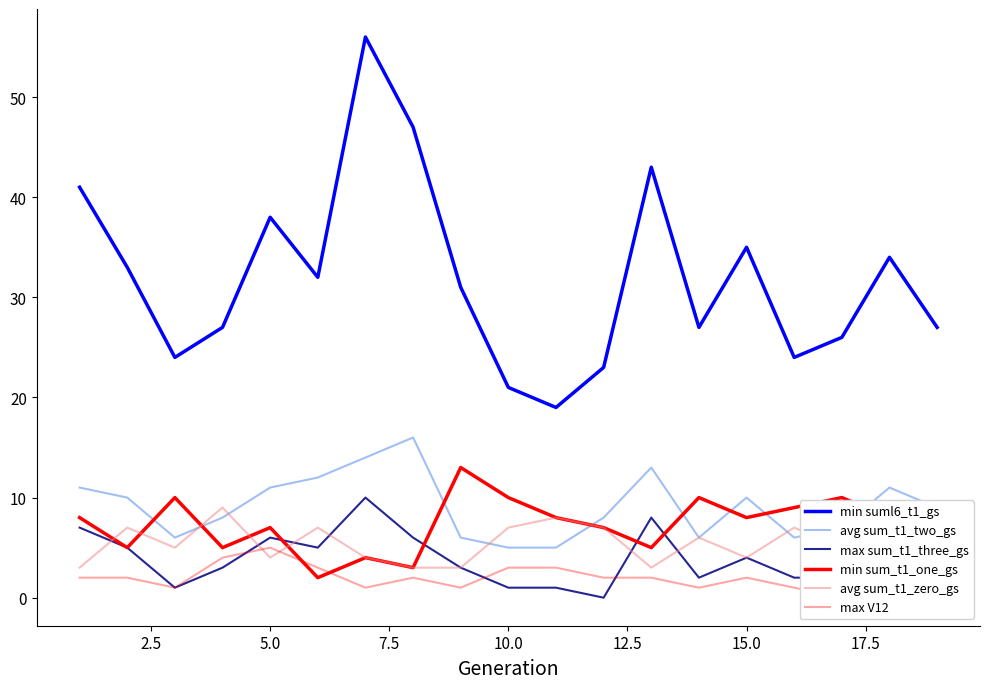

What is the difference between the second highest and second lowest values in the avg sum_t1_two_gs series?

9